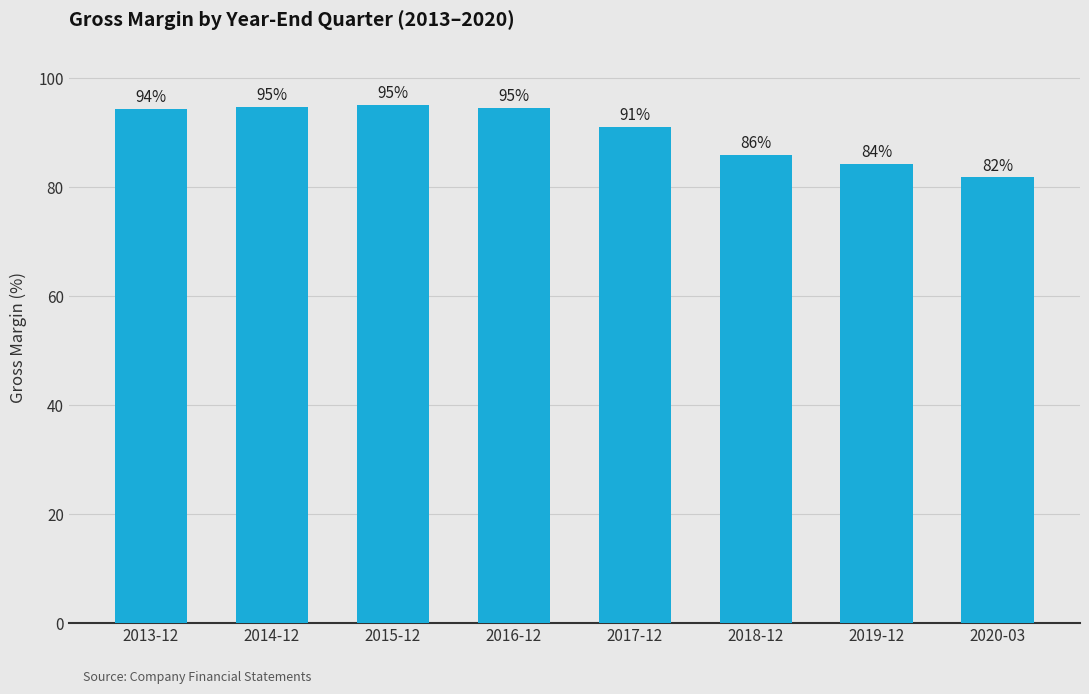

The chart shows a value of 121.0 at 2017-12. True or false?

False